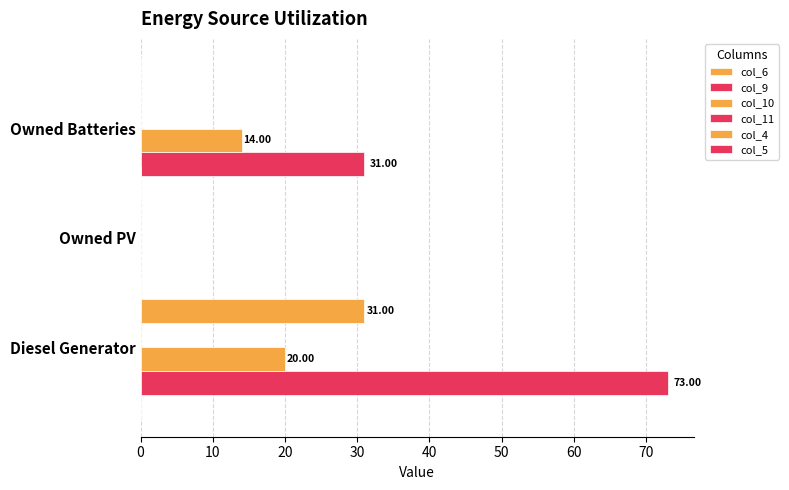

How many data points does each series have?

3